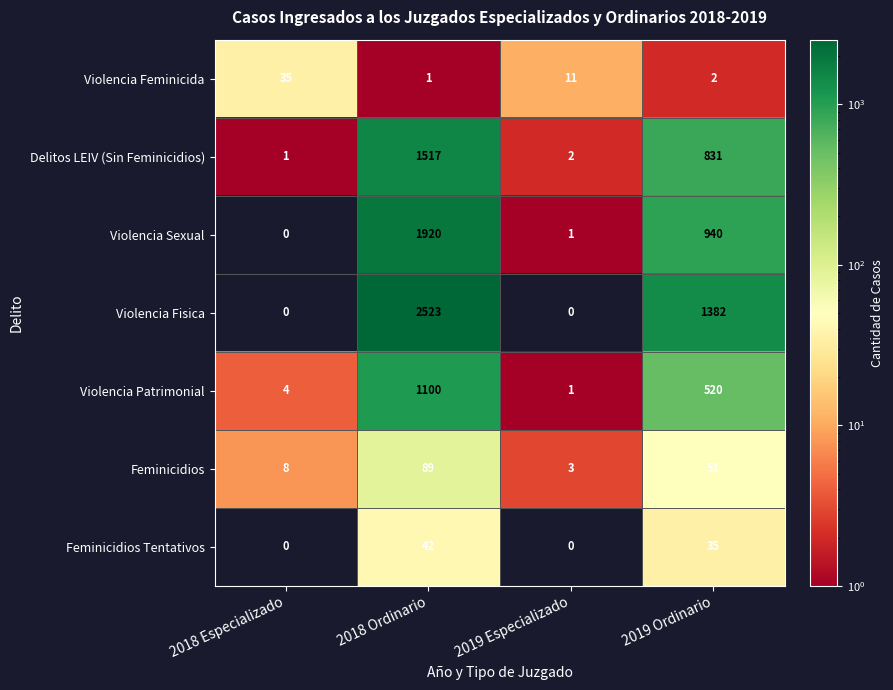

Reading left to right, transcribe all the data shown in this chart.

Violencia Feminicida: 35	1	11	2
Delitos LEIV (Sin Feminicidios): 1	1517	2	831
Violencia Sexual: 0	1920	1	940
Violencia Fisica: 0	2523	0	1382
Violencia Patrimonial: 4	1100	1	520
Feminicidios: 8	89	3	51
Feminicidios Tentativos: 0	42	0	35